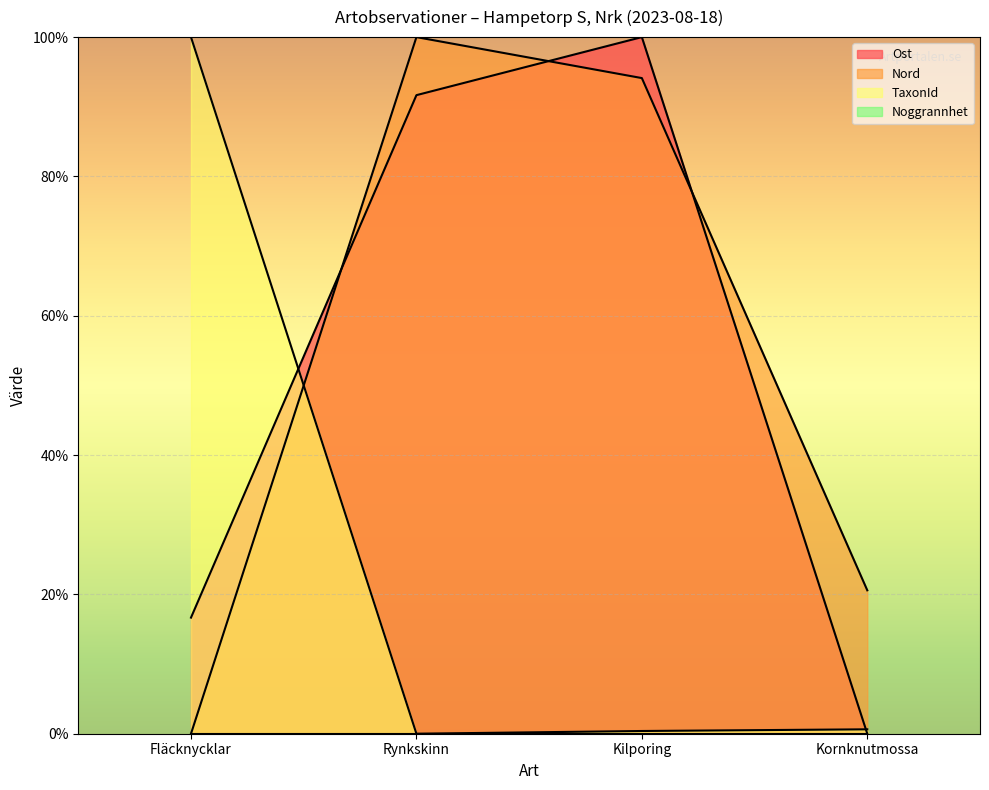

What is the value of the TaxonId point at the 4th from the left?

0.6